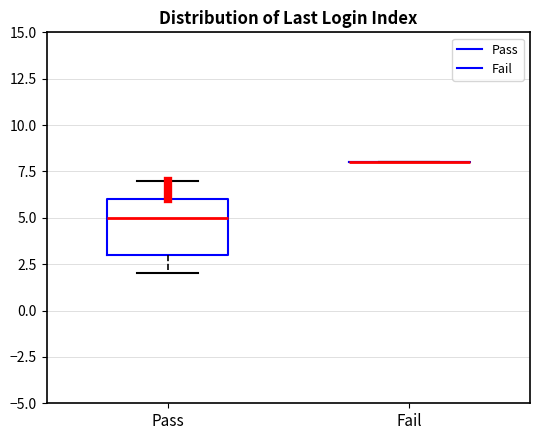

Which box is the tallest, from its lower edge to its upper edge?

Pass